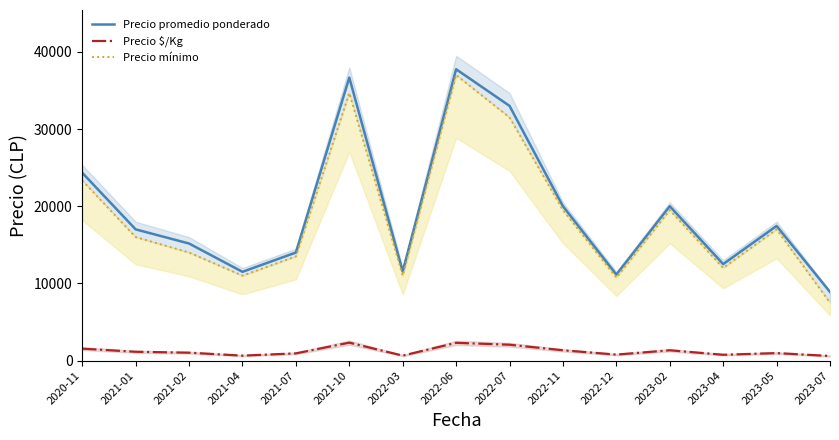

Is it true that Precio mínimo equals 12040 at 2021-10?

False